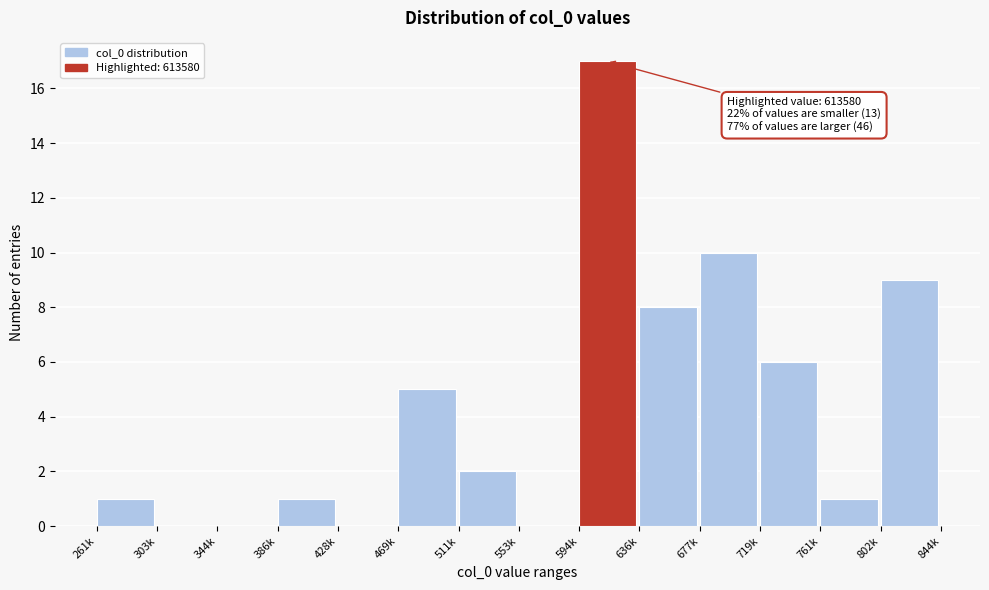

Reading left to right, transcribe all the data shown in this chart.

261k=1	303k=0	344k=0	386k=1	428k=0	469k=5	511k=2	553k=0	594k=17	636k=8	677k=10	719k=6	761k=1	802k=9